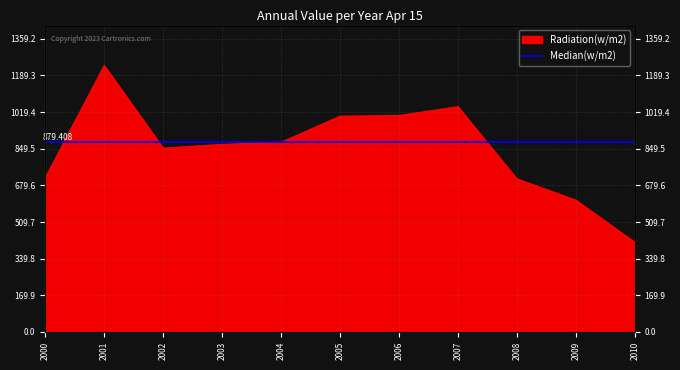

The value at 2007 is 1044.9. True or false?

True